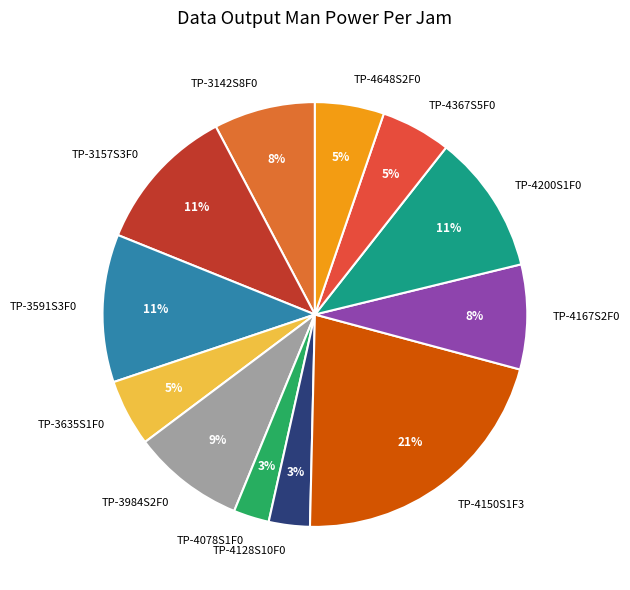

To the nearest percent, what percentage of the pie is TP-4128S10F0?

3%